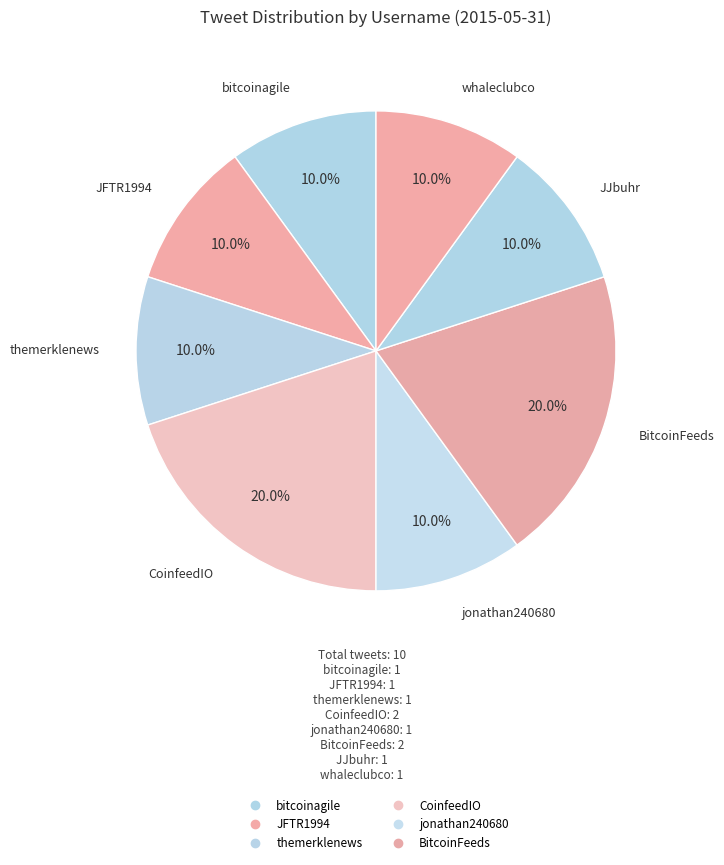

How many slices are in this pie chart?

8